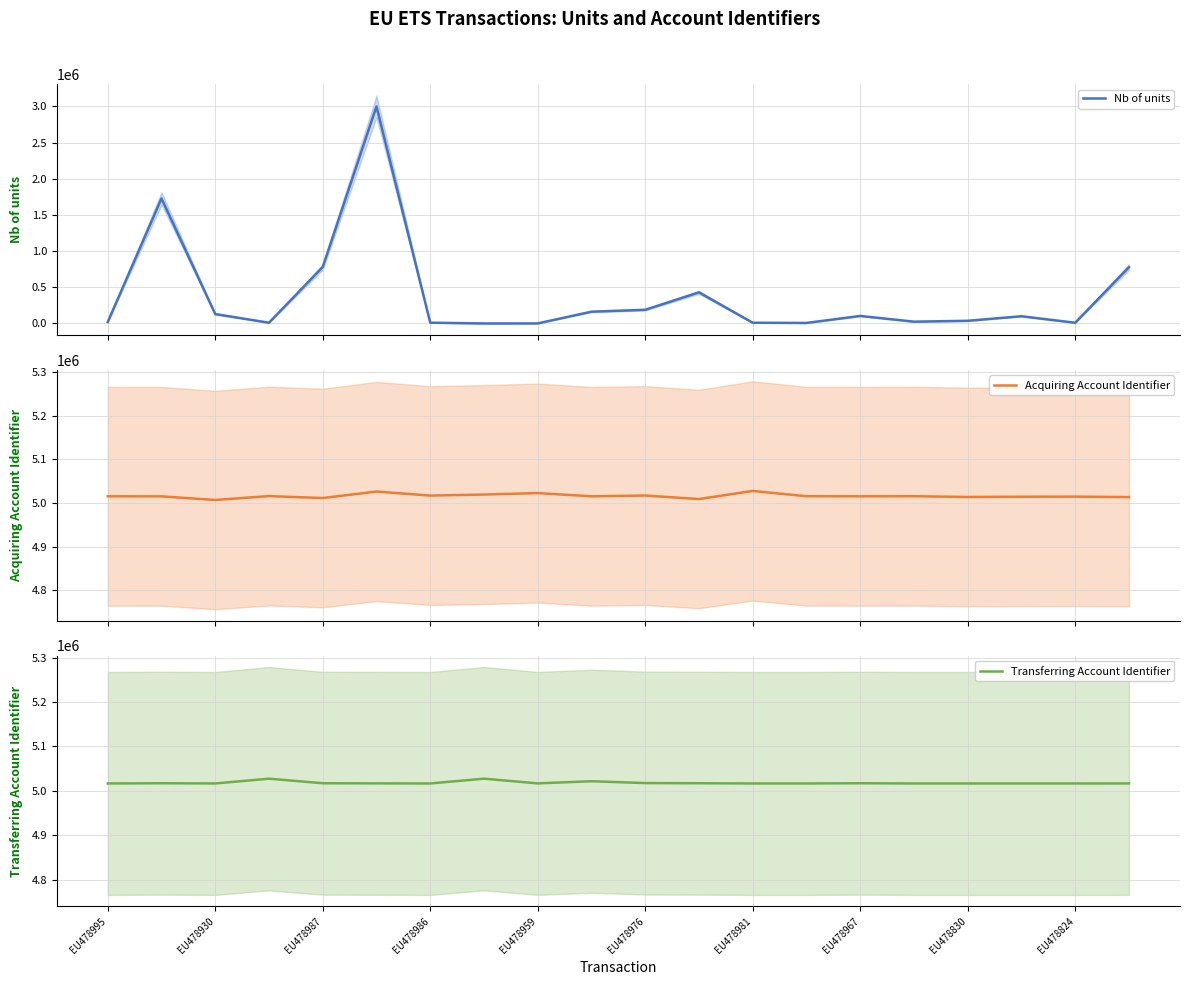

Which series has the widest spread of values?

Nb of units